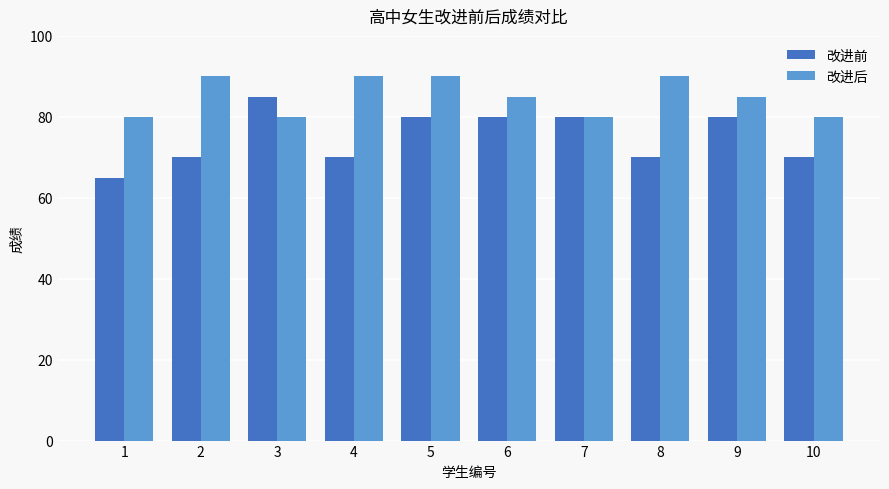

What is the average value of the 改进后 series?

85